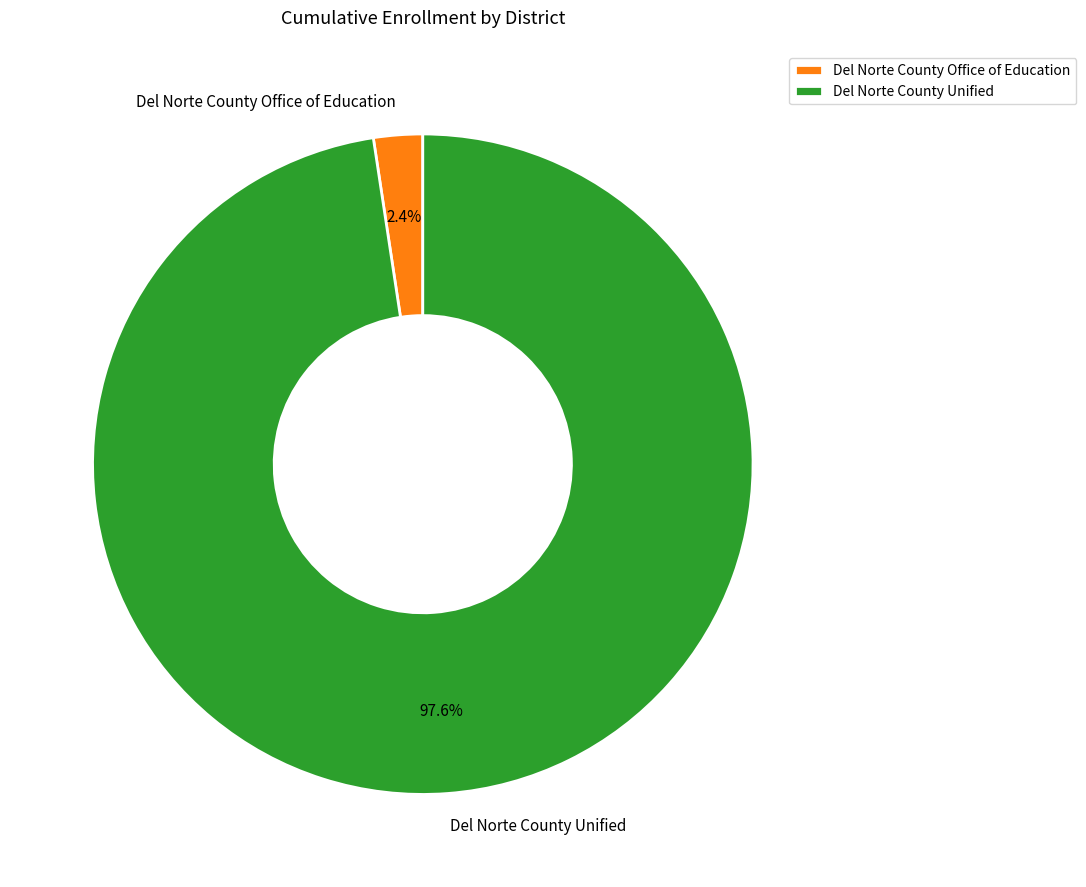

The Del Norte County Unified slice represents 90% of the pie. True or false?

False